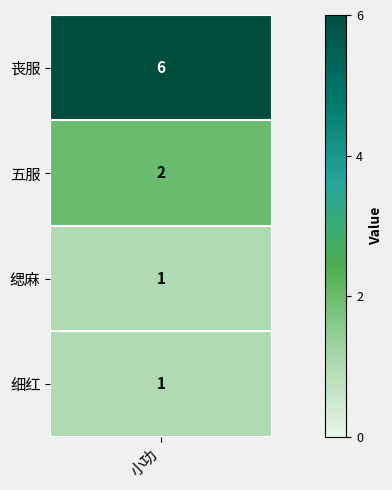

Reading left to right, extract all data points from this chart.

6	2	1	1